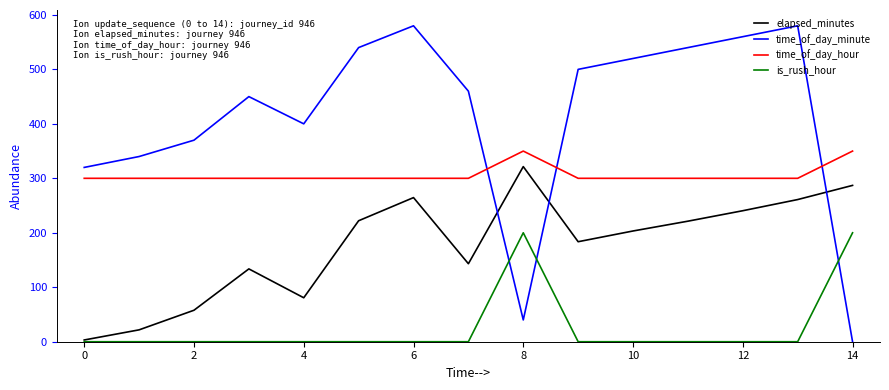

What are all the series names shown in the legend?

elapsed_minutes, time_of_day_minute, time_of_day_hour, is_rush_hour